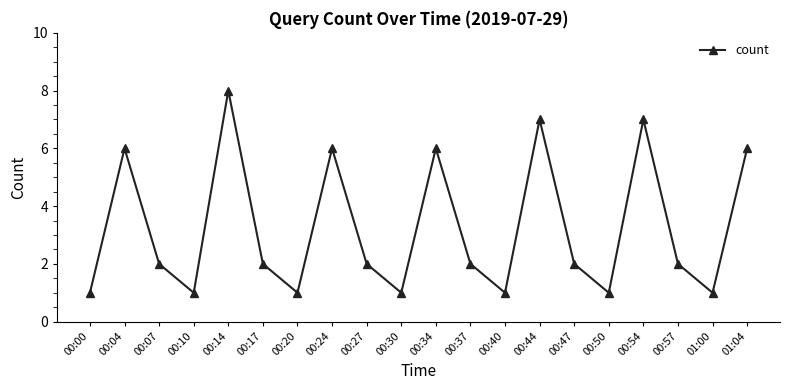

What is the maximum value shown in the chart?

8